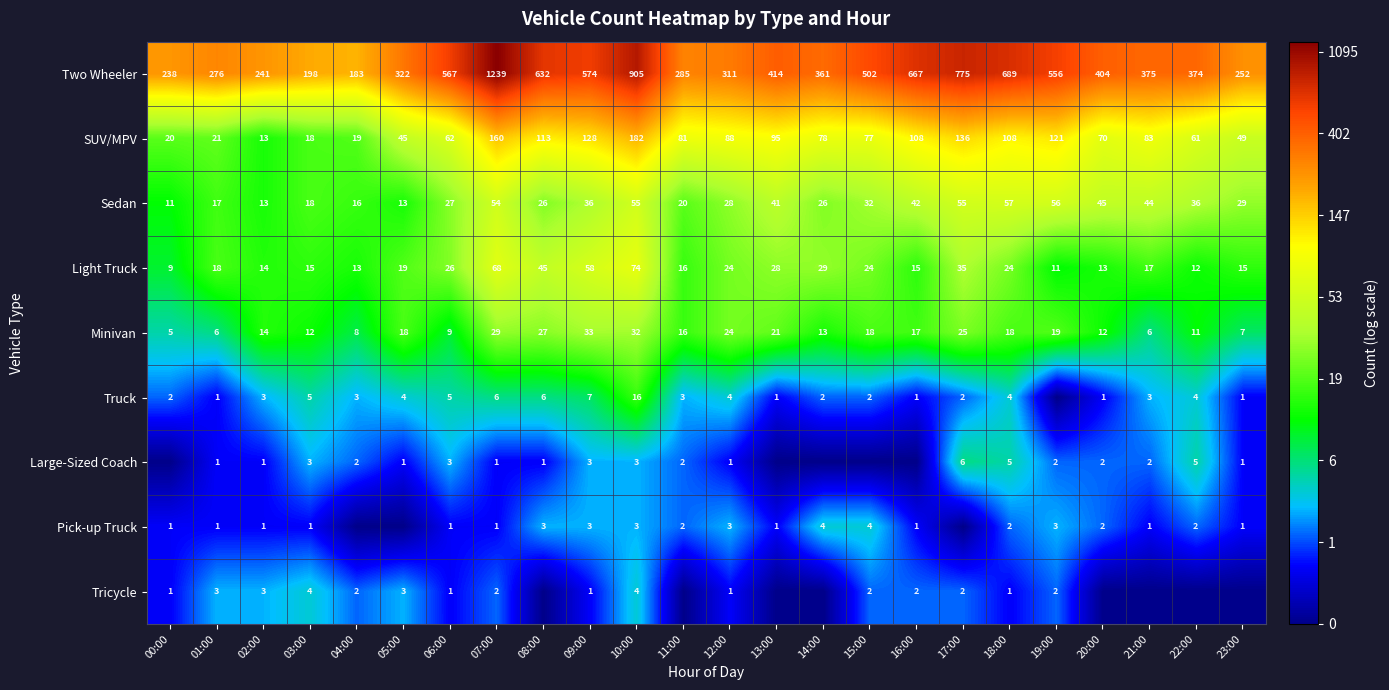

What is the lowest value of the Minivan series?

5